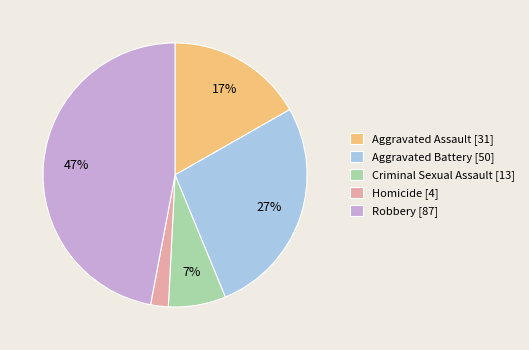

Is there any slice that represents more than half of the pie?

No